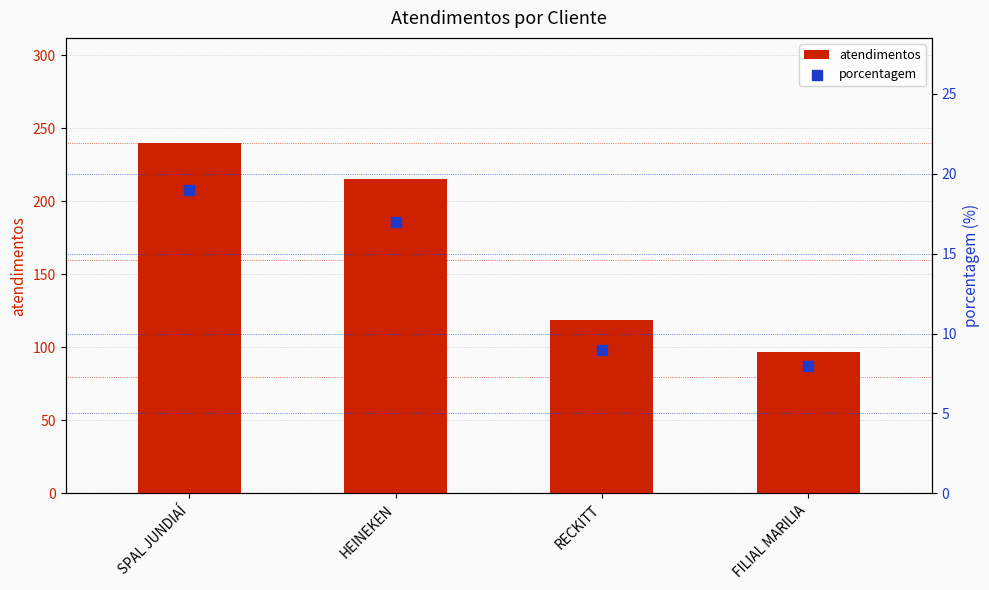

Which series has the largest Y range (max minus min)?

atendimentos